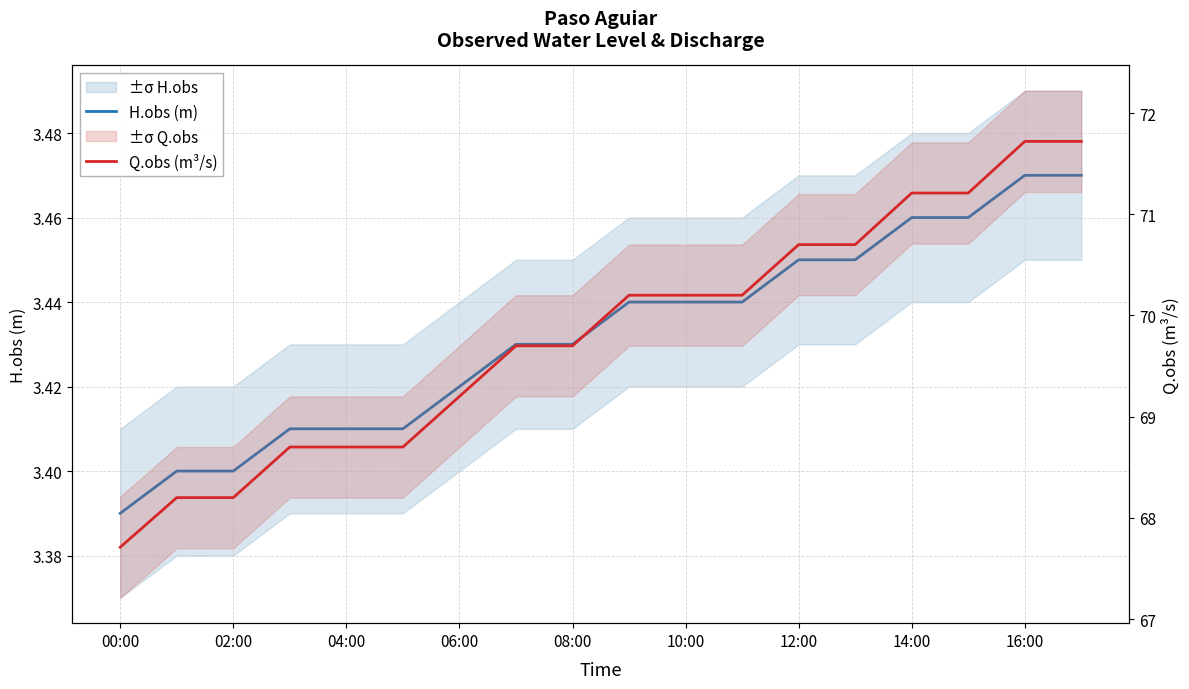

Is it true that Q.obs (m³/s) equals 98.3 at 10:00?

False